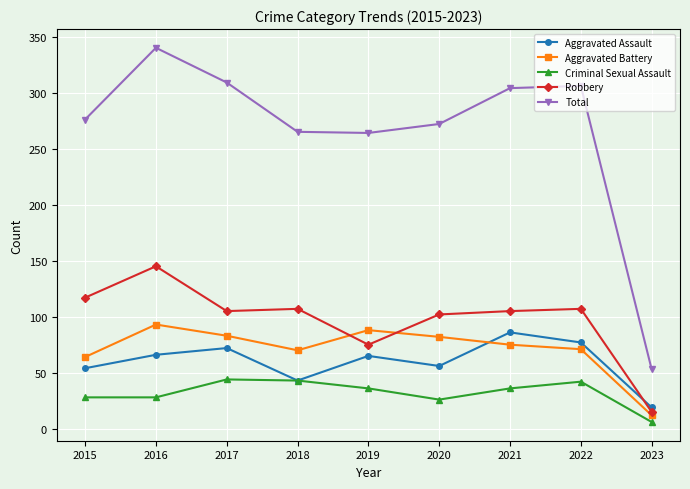

In Total, how many points are higher than both neighbors (excluding endpoints)?

2